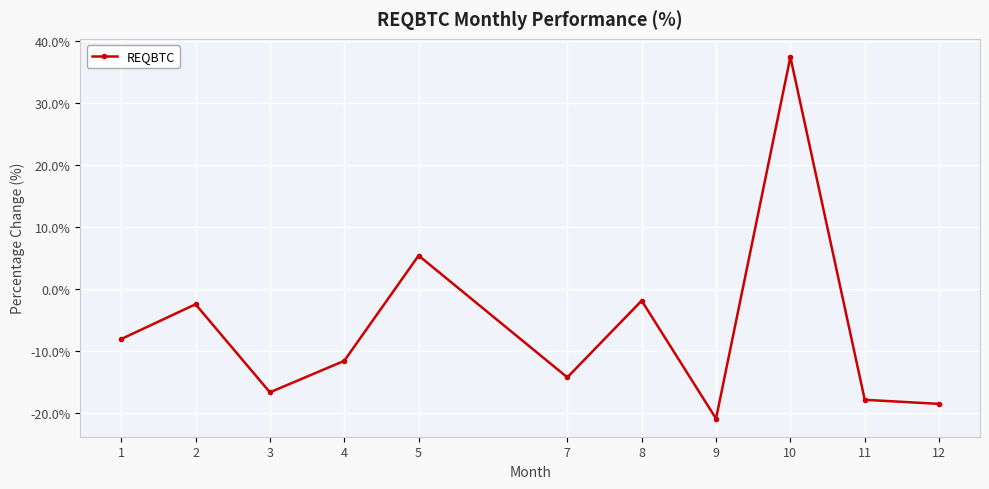

What is the value of the 11th point from the left?

-18.6